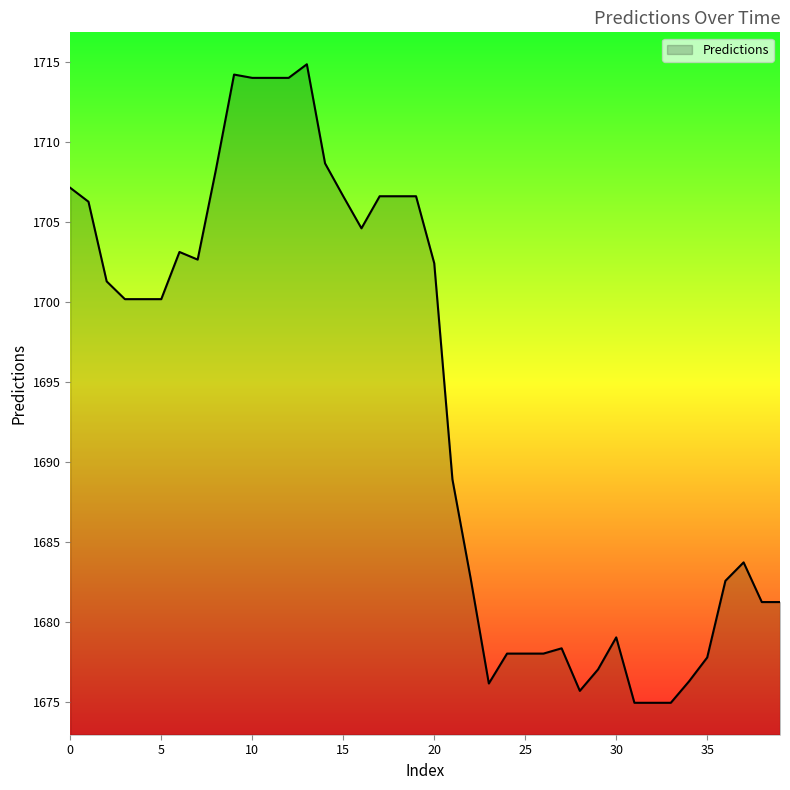

What is the difference between the maximum and minimum values?

39.9